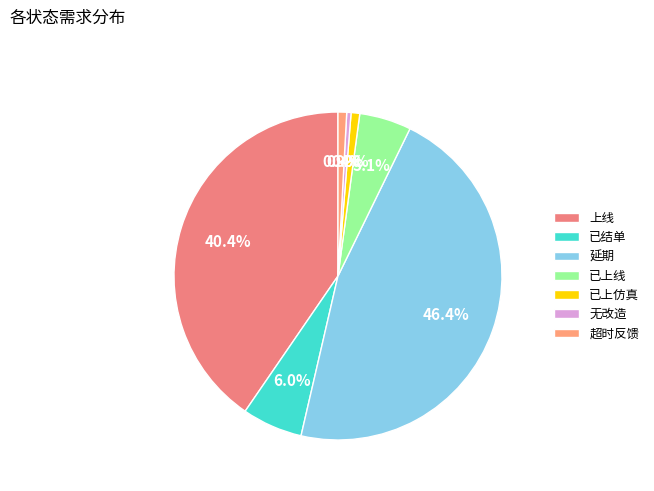

To the nearest percent, what percentage of the pie is 延期?

46%